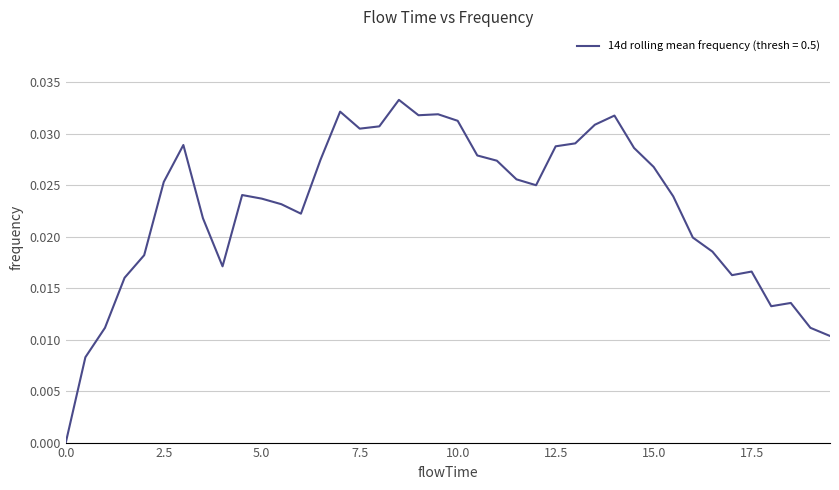

Does the chart display data point markers on the line(s)?

No